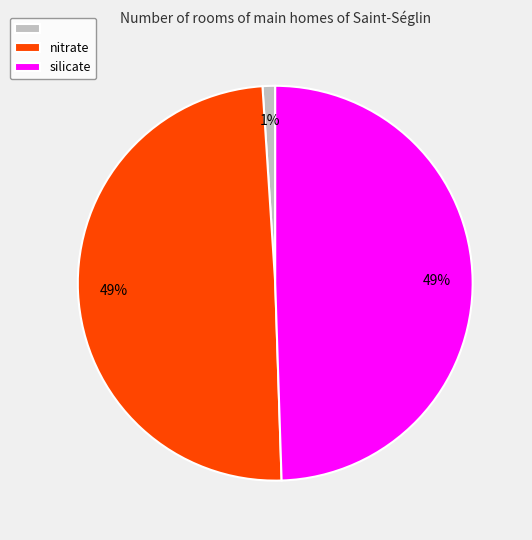

To the nearest percent, what is the difference between the largest and smallest slice percentages?

48%